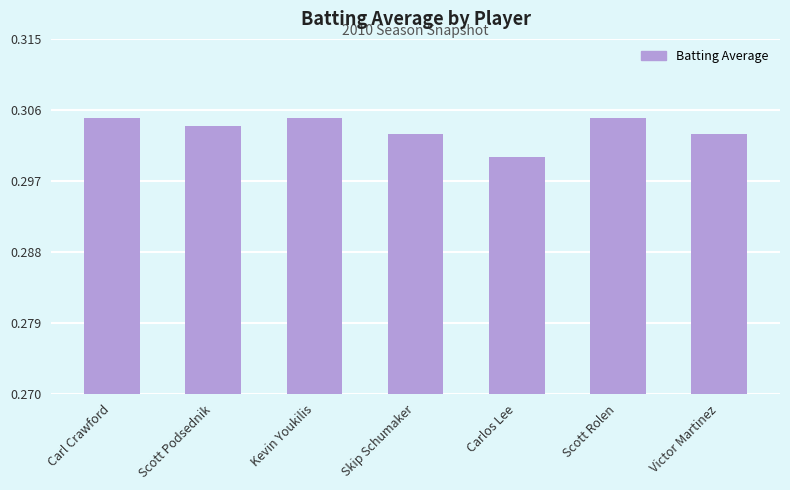

The chart shows a value of 0.4 at Scott Rolen. True or false?

False